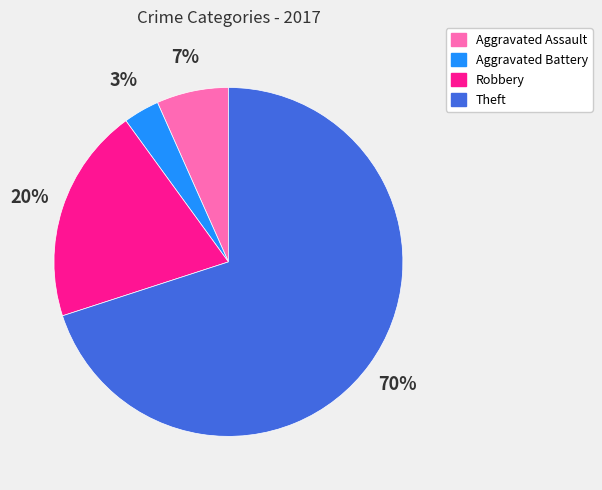

To the nearest percent, what is the difference between the Robbery and Aggravated Battery slice percentages?

17%